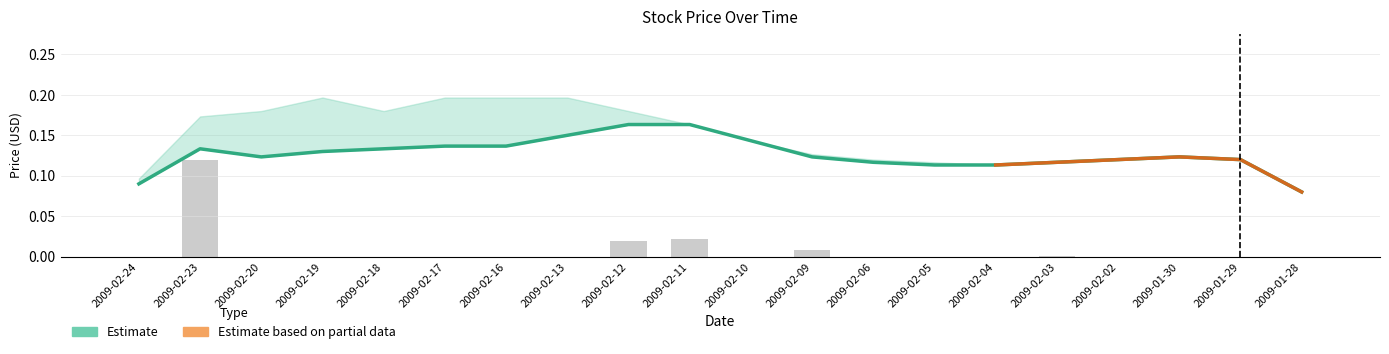

List the labels in order of value, largest first.

2009-02-12, 2009-02-11, 2009-02-13, 2009-02-10, 2009-02-17, 2009-02-16, 2009-02-23, 2009-02-18, 2009-02-19, 2009-02-20, 2009-02-09, 2009-01-30, 2009-01-29, 2009-02-02, 2009-02-06, 2009-02-03, 2009-02-05, 2009-02-04, 2009-02-24, 2009-01-28